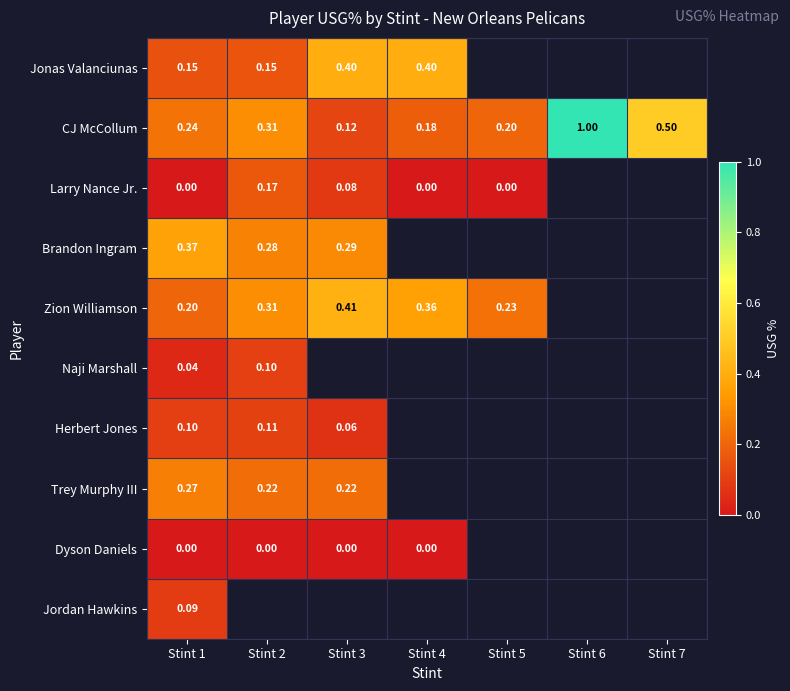

Is the value of Zion Williamson at Stint 3 greater than the value of Larry Nance Jr. at Stint 2?

Yes